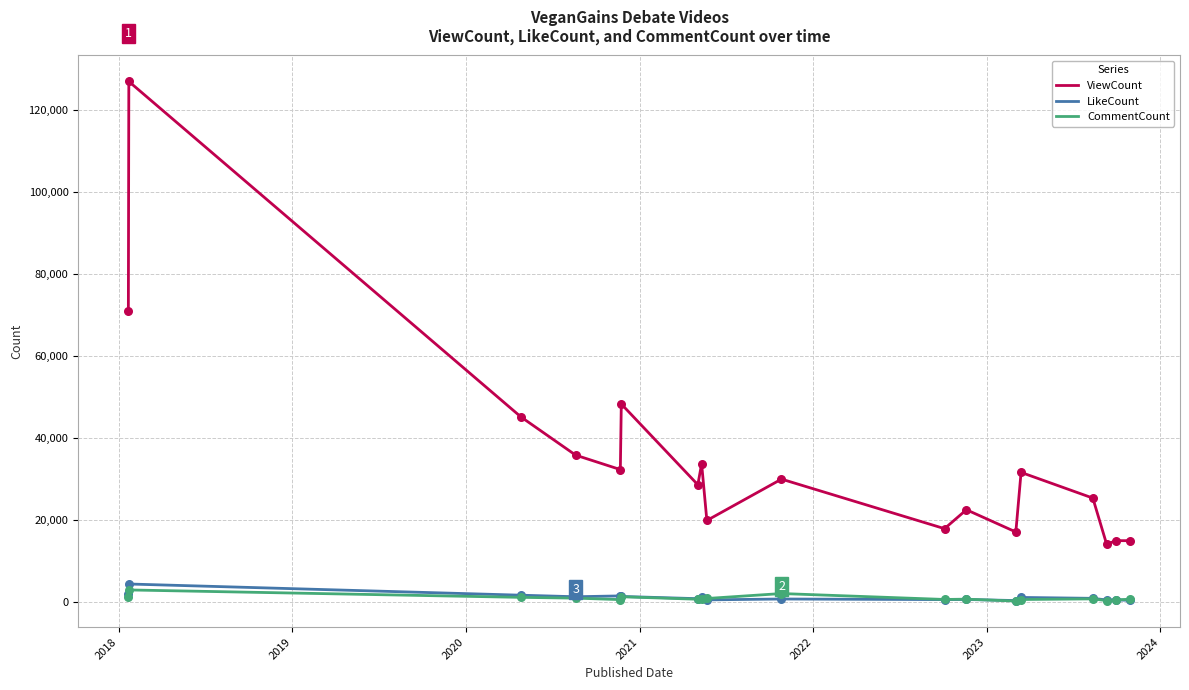

Which series has the largest total across all categories?

ViewCount